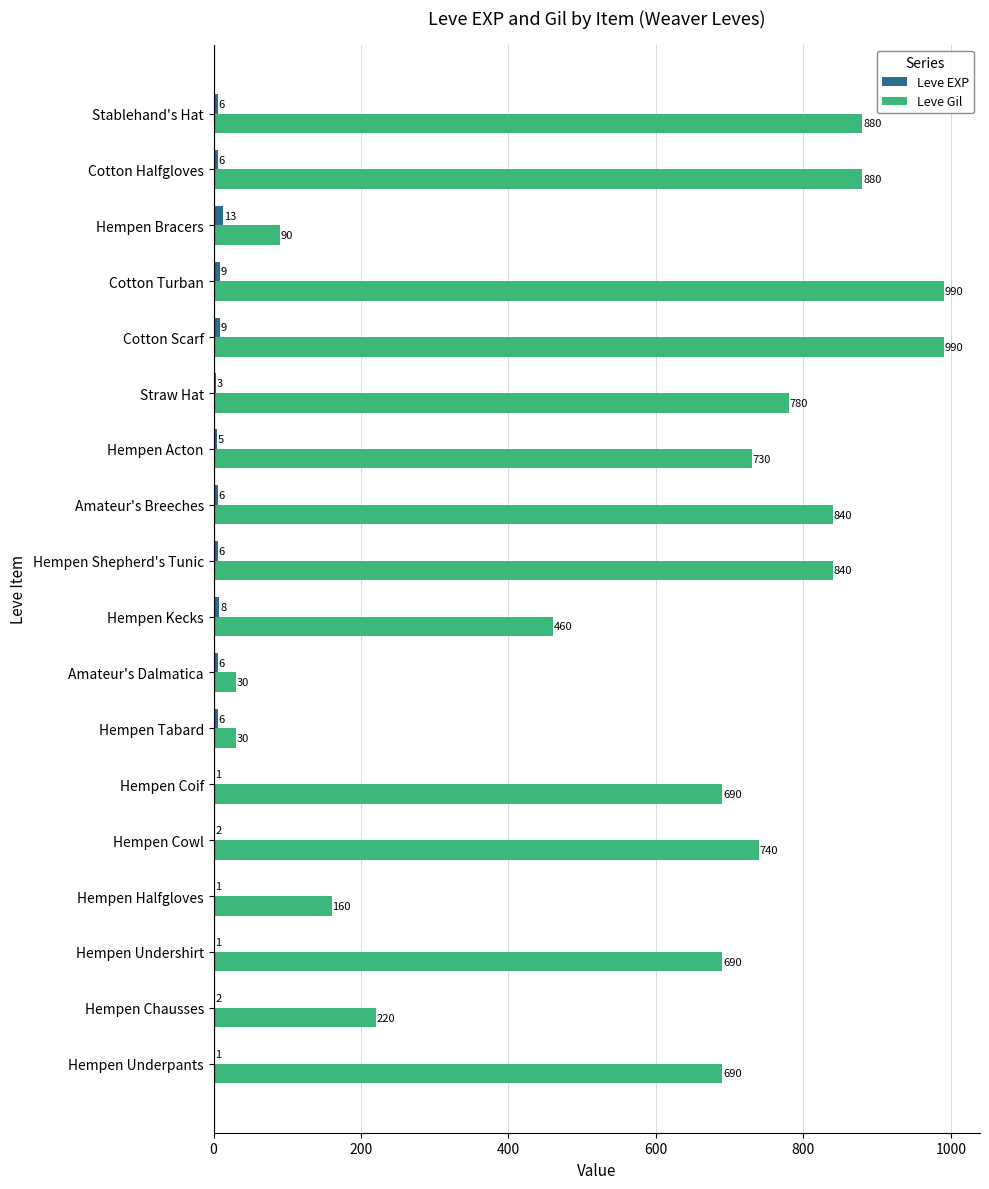

The Leve EXP series shows 1 at Hempen Underpants. True or false?

True